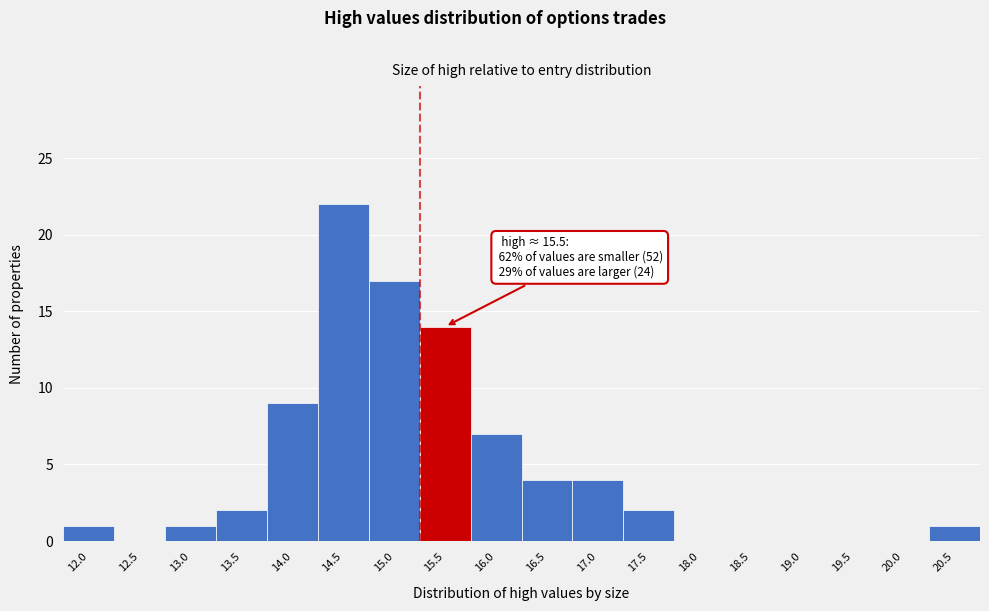

Reading right to left, list all the values displayed in this chart.

20.5=1	20.0=0	19.5=0	19.0=0	18.5=0	18.0=0	17.5=2	17.0=4	16.5=4	16.0=7	15.5=14	15.0=17	14.5=22	14.0=9	13.5=2	13.0=1	12.5=0	12.0=1